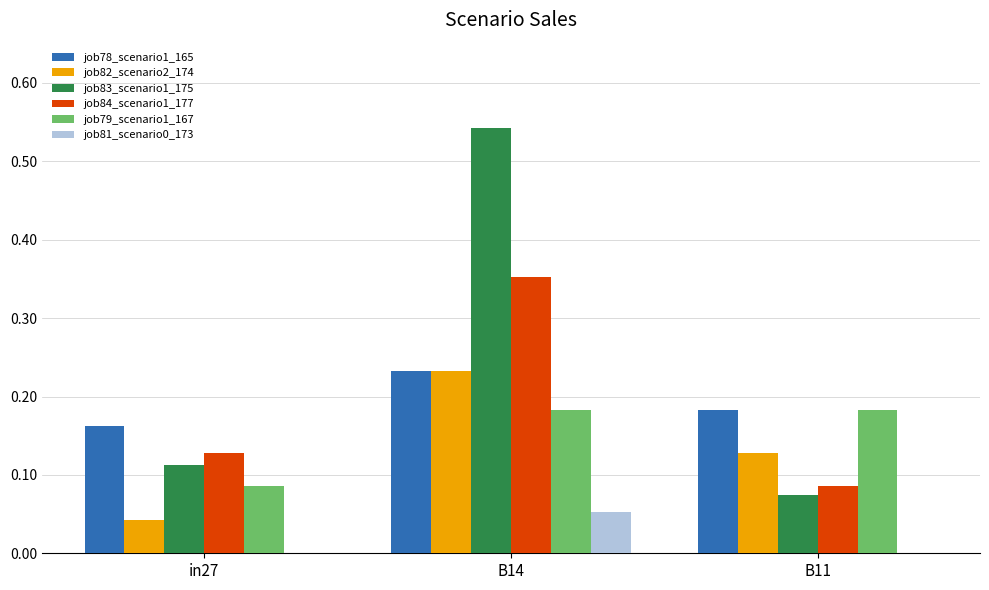

At which label does job84_scenario1_177 reach its peak?

B14